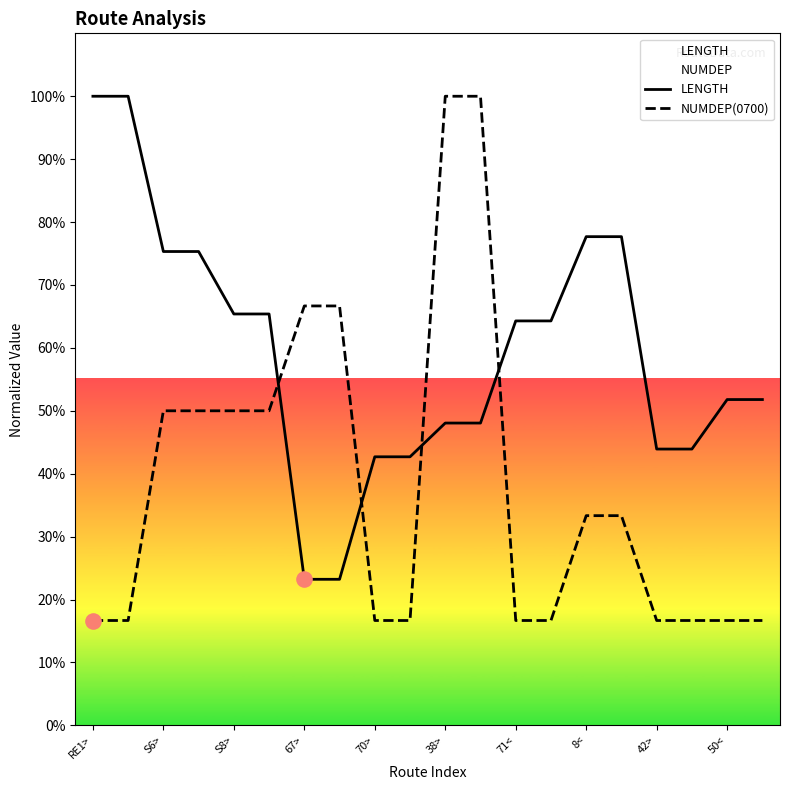

Which series has the widest spread of Y values?

NUMDEP(0700)